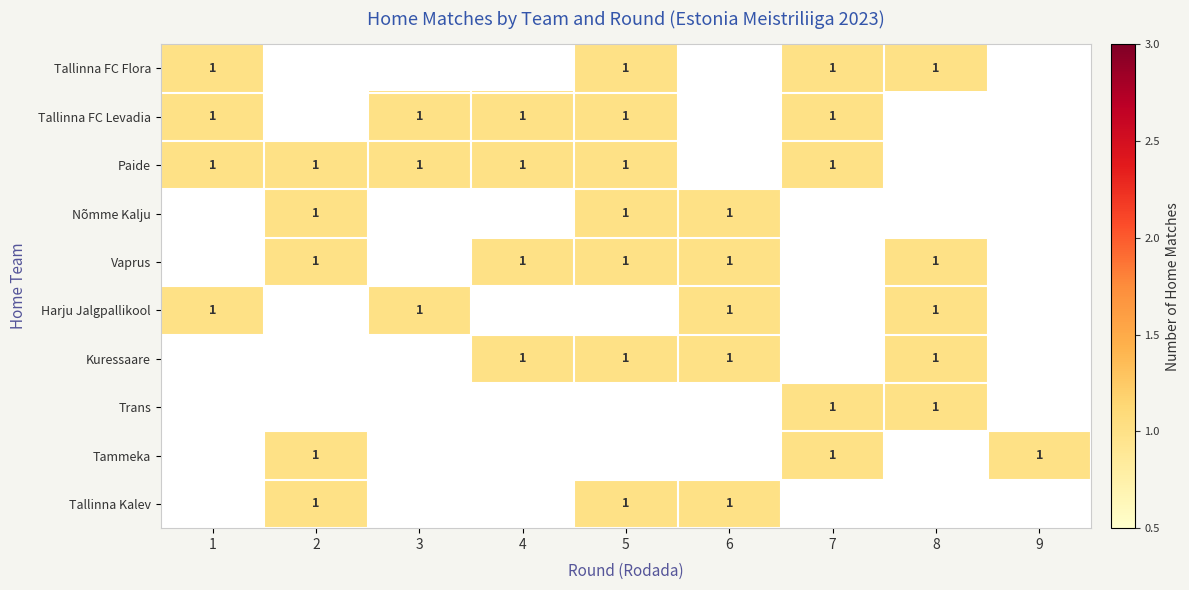

Between 2 and 8, which series saw the biggest shift?

Tallinna FC Flora